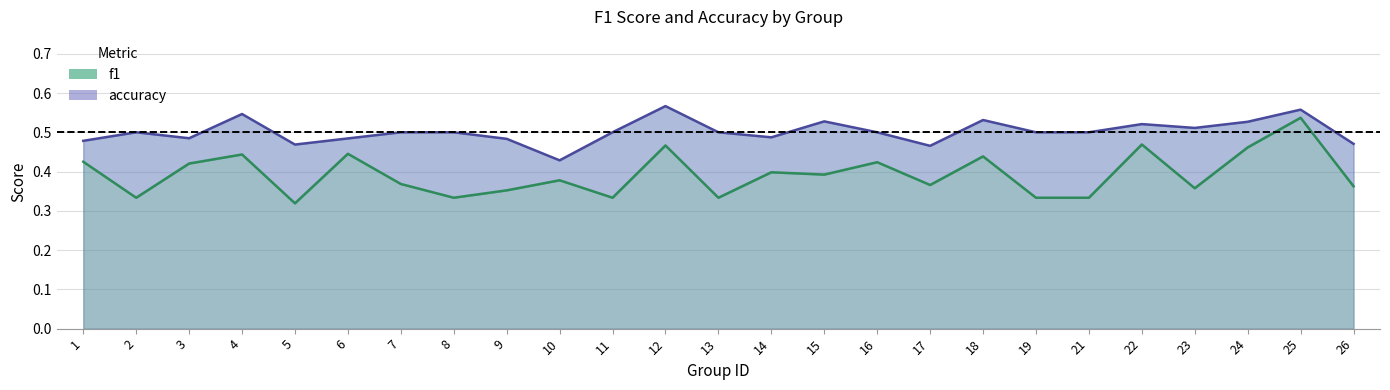

Count the number of categories in the chart.

25